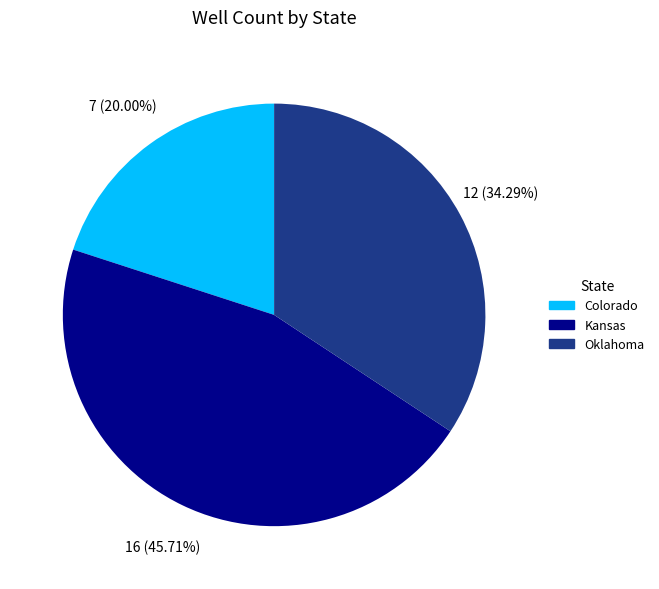

Which category has the smallest portion of the pie?

Colorado